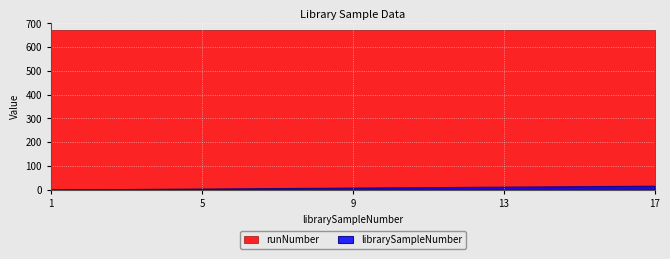

What is the difference between the highest and lowest values at 9?

665